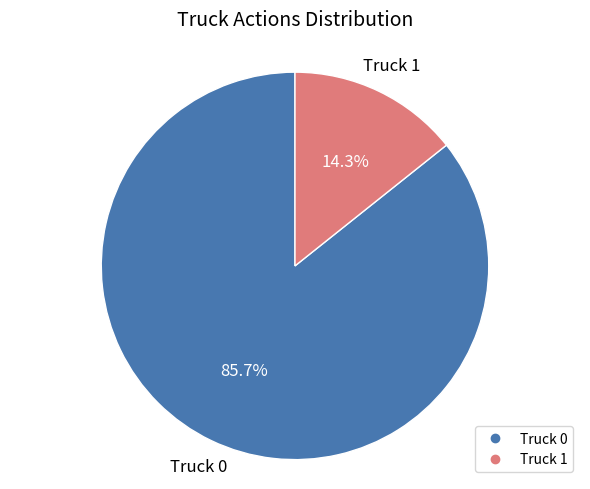

Which category has the smallest portion of the pie?

Truck 1